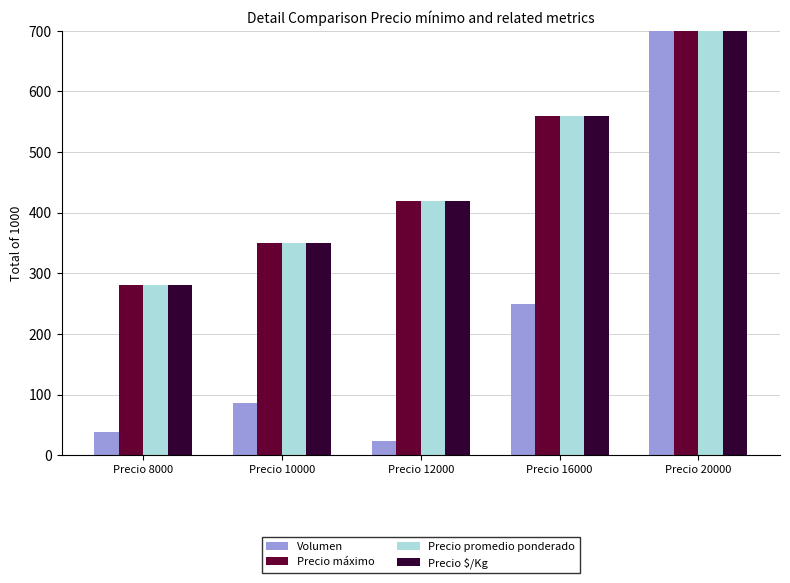

Reading left to right, extract all data points from this chart.

Volumen: 38.4	86.3	24.0	249.3	700.0
Precio máximo: 280.0	350.0	420.0	560.0	700.0
Precio promedio ponderado: 280.0	350.0	420.0	560.0	700.0
Precio $/Kg: 279.9	350.3	420.1	560.3	700.0